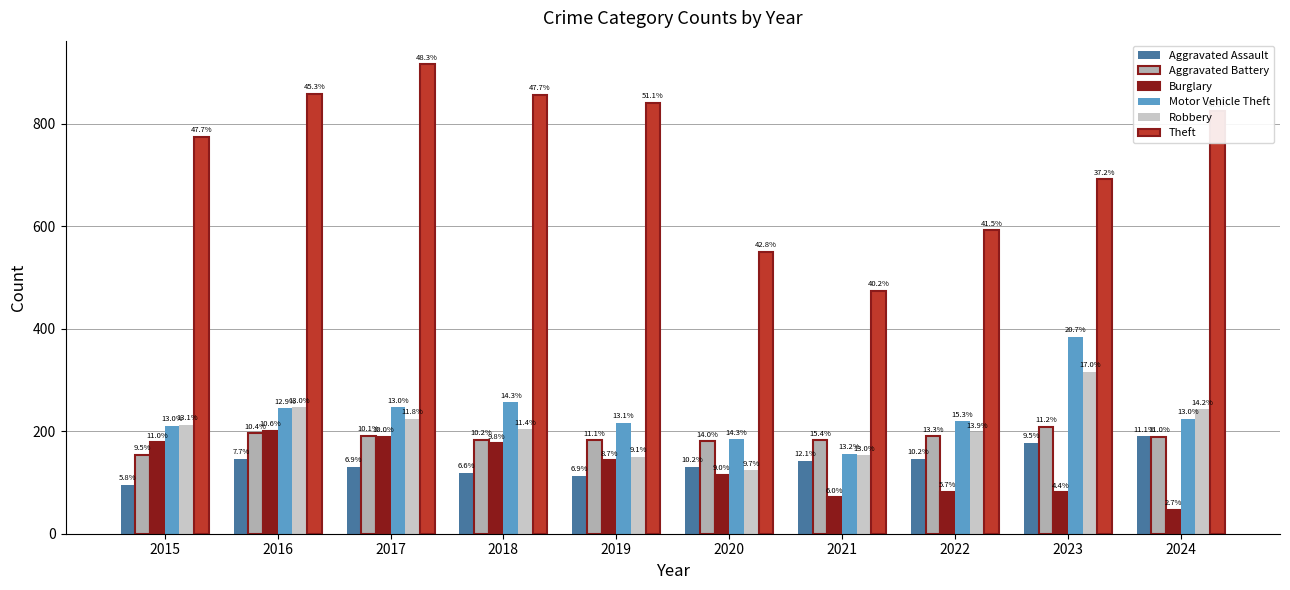

True or false: Aggravated Battery has a value of 275 at 2019.

False